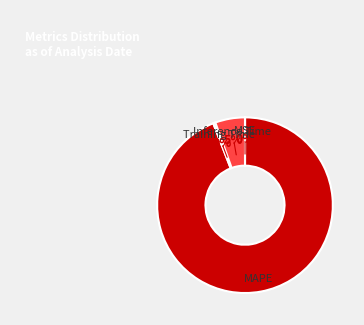

What percentage is the Inference Time slice, to the nearest percent?

5%